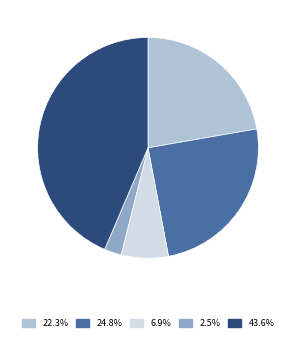

Does Aggravated Battery account for over 50% of the chart?

No